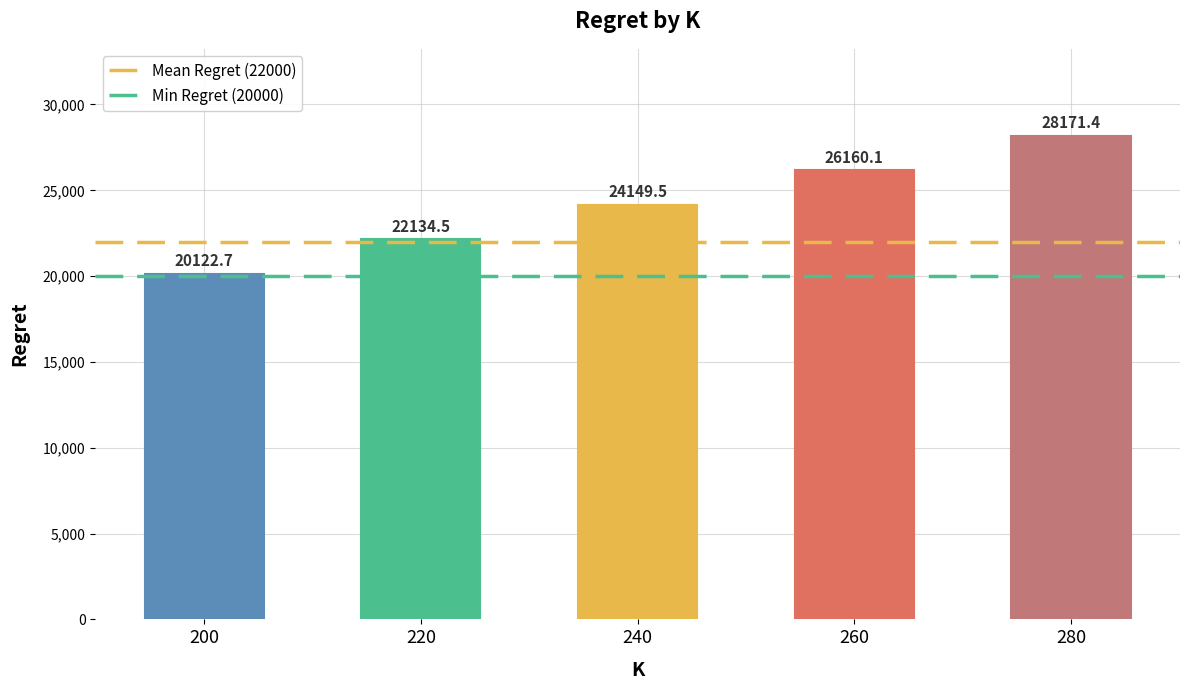

Where is the data nearest to the value 24147?

240